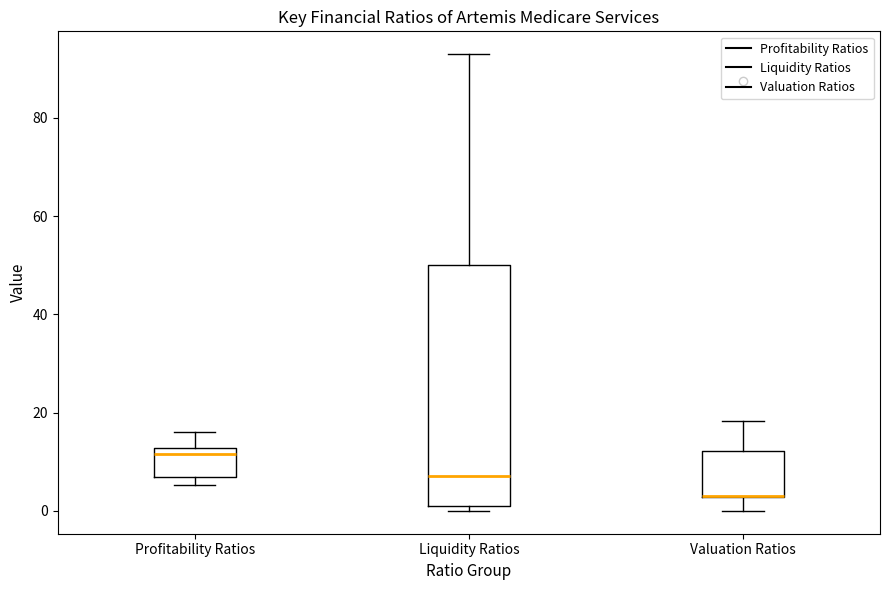

Comparing the boxes themselves (not the whiskers), which one is the tallest?

Liquidity Ratios